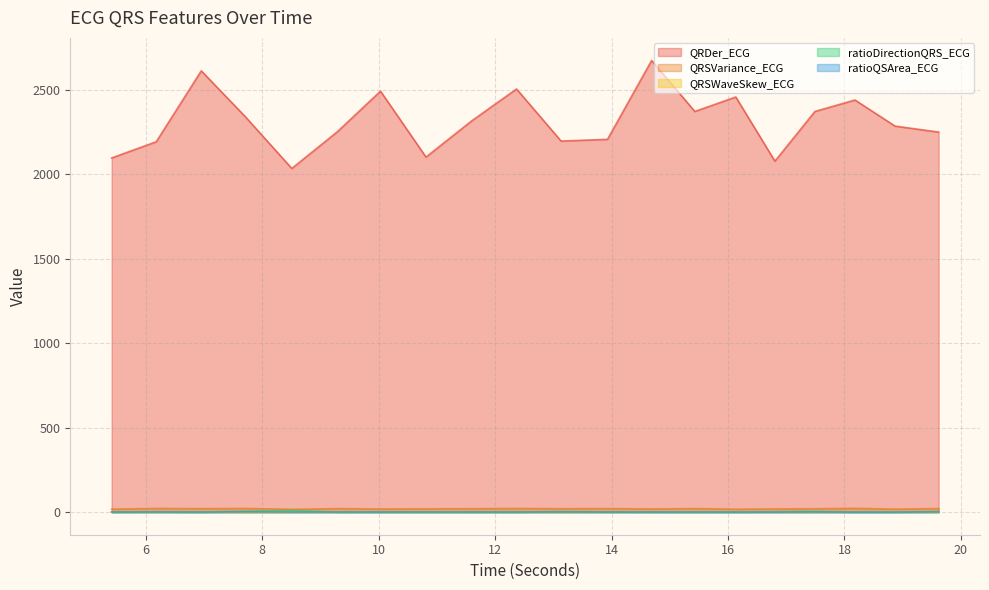

The value of QRDer_ECG at 16.1328125 is 2457.1. True or false?

True